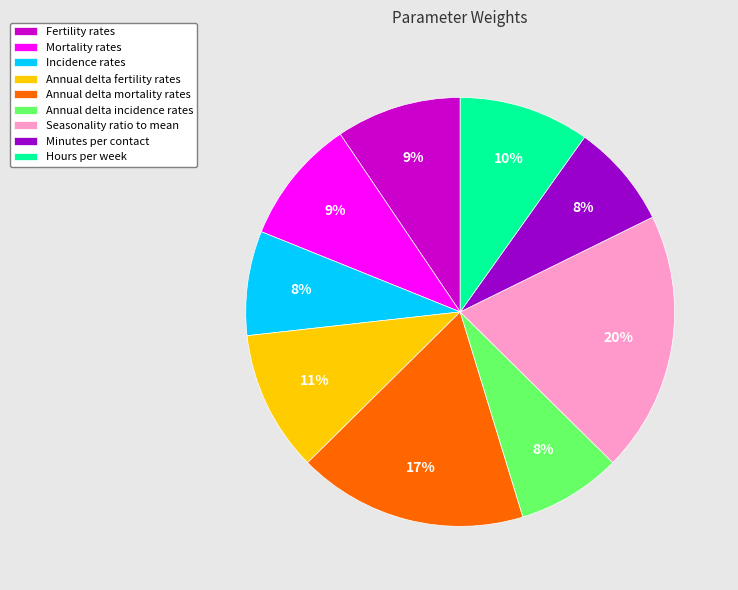

Do Hours per week and Mortality rates together represent more than half of the pie?

No